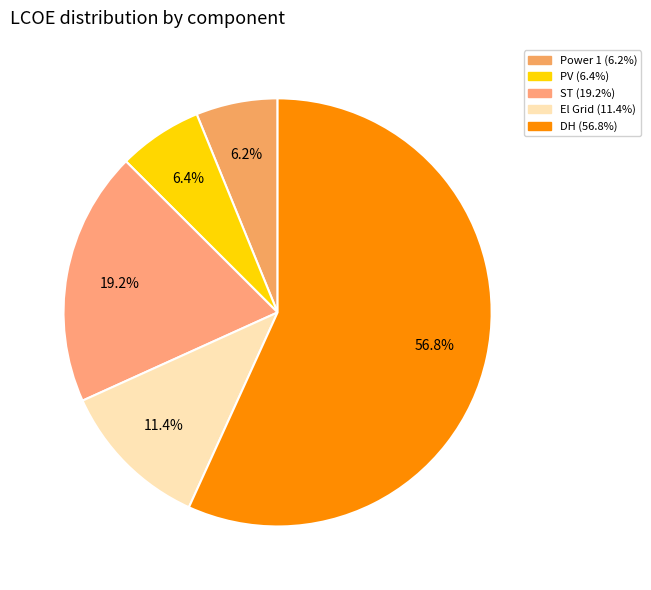

To the nearest percent, what percentage of the pie is DH?

57%